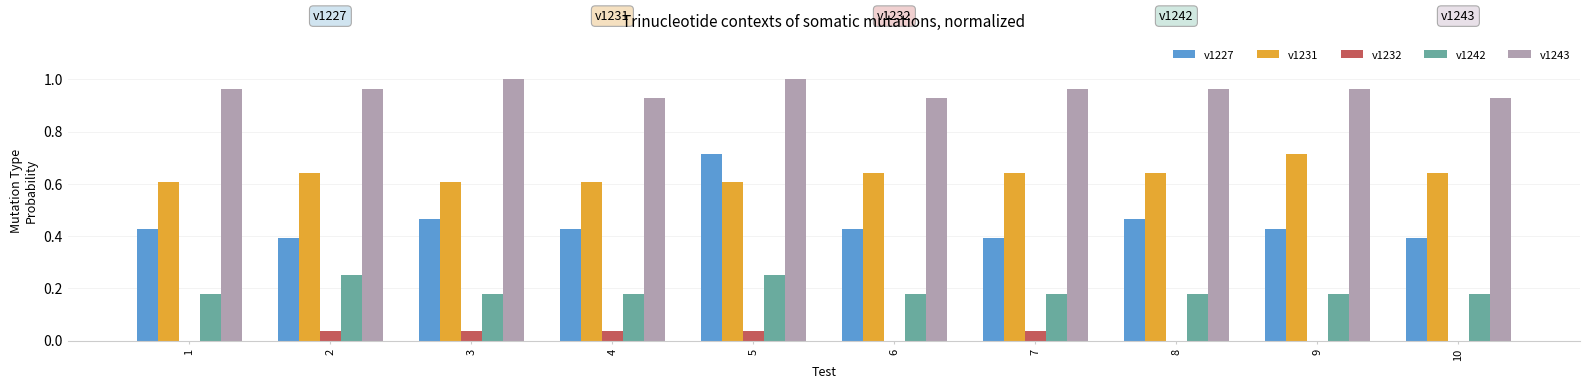

Are the bars grouped side by side (vs. stacked)?

Yes